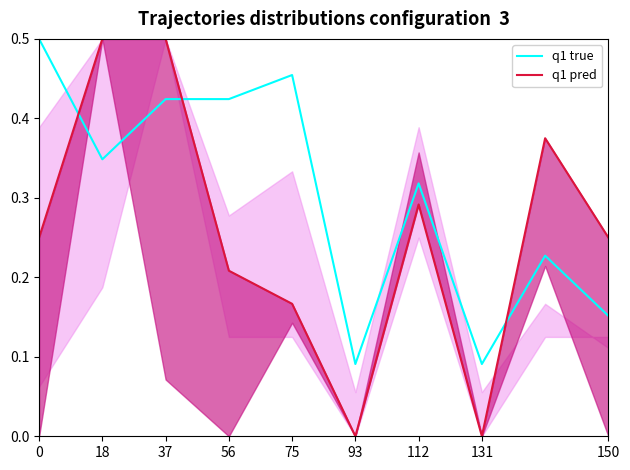

What is the label of the 3rd point from the left?

37